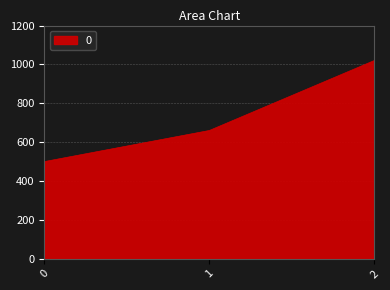

Reading left to right, transcribe all the data shown in this chart.

0=500	1=660	2=1020